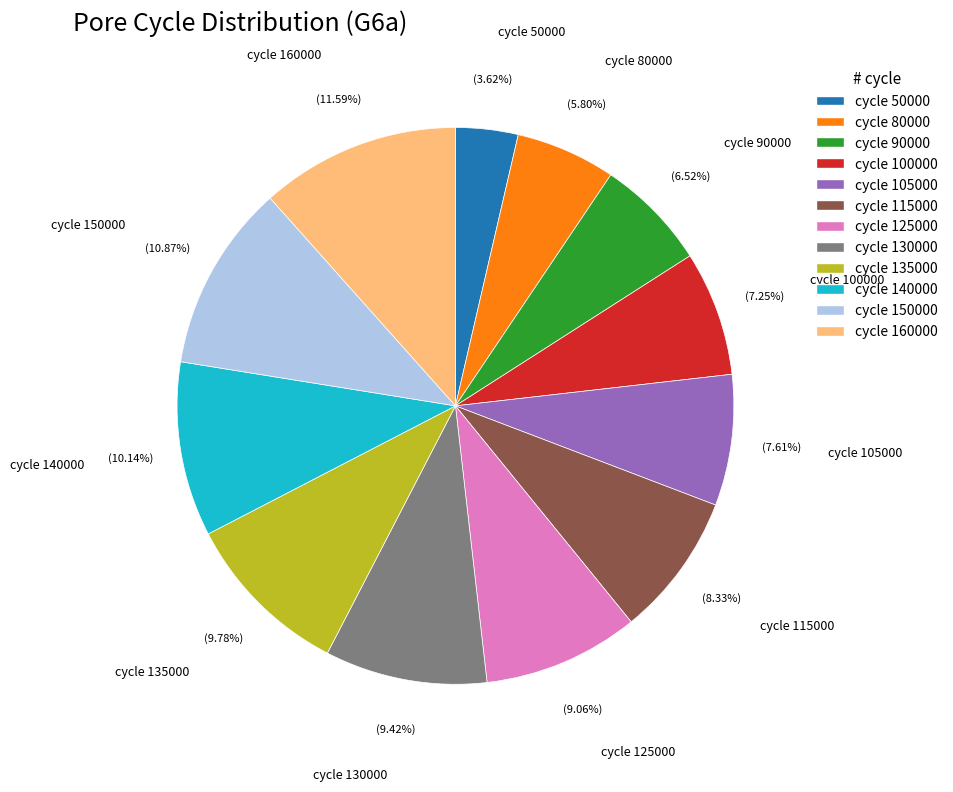

To the nearest percent, what percentage of the pie is cycle 105000?

8%